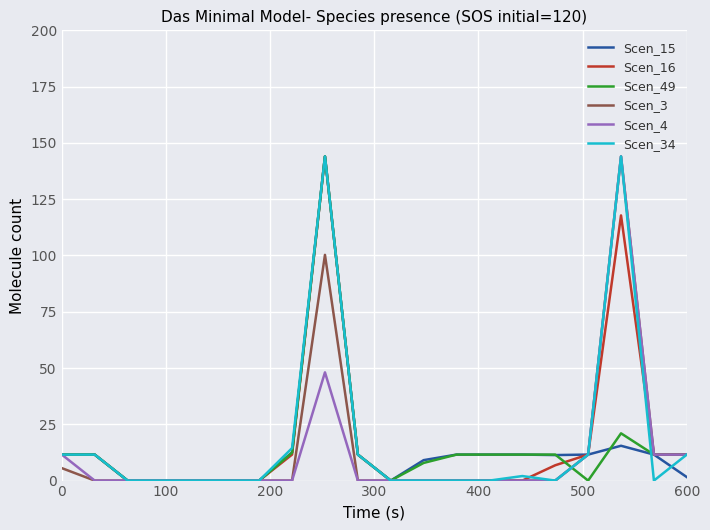

List the series in order of their peak value, highest first.

Scen_15, Scen_16, Scen_49, Scen_3, Scen_4, Scen_34